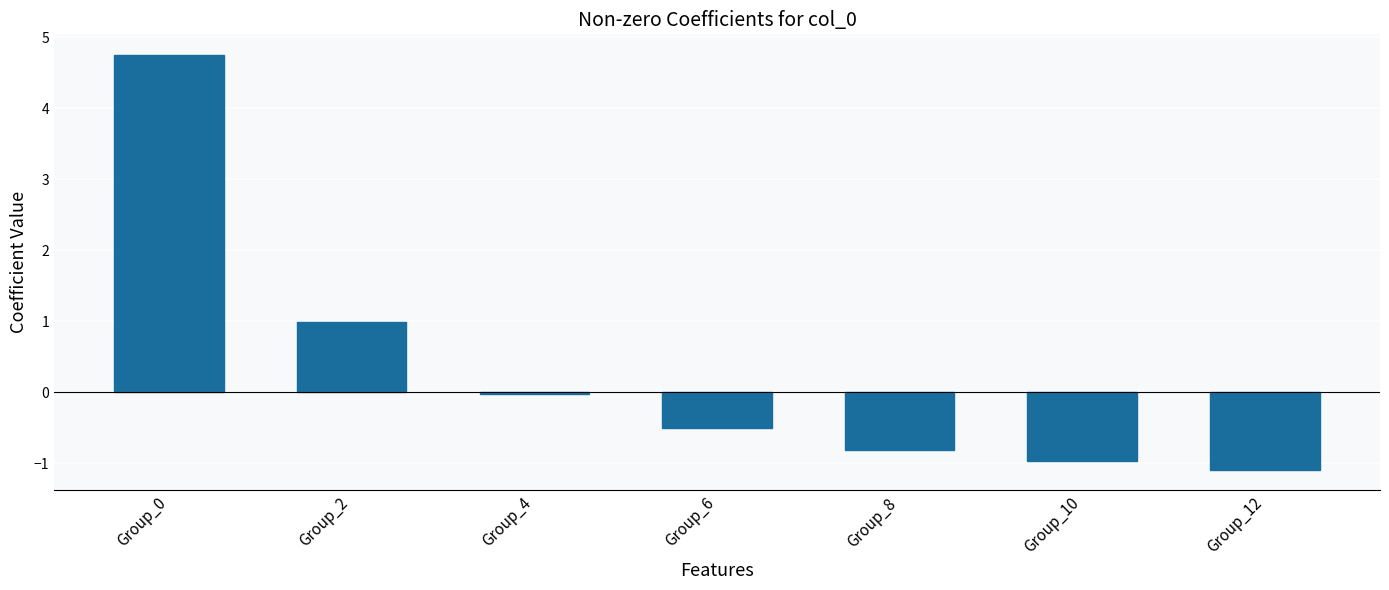

Are the bars horizontal?

No